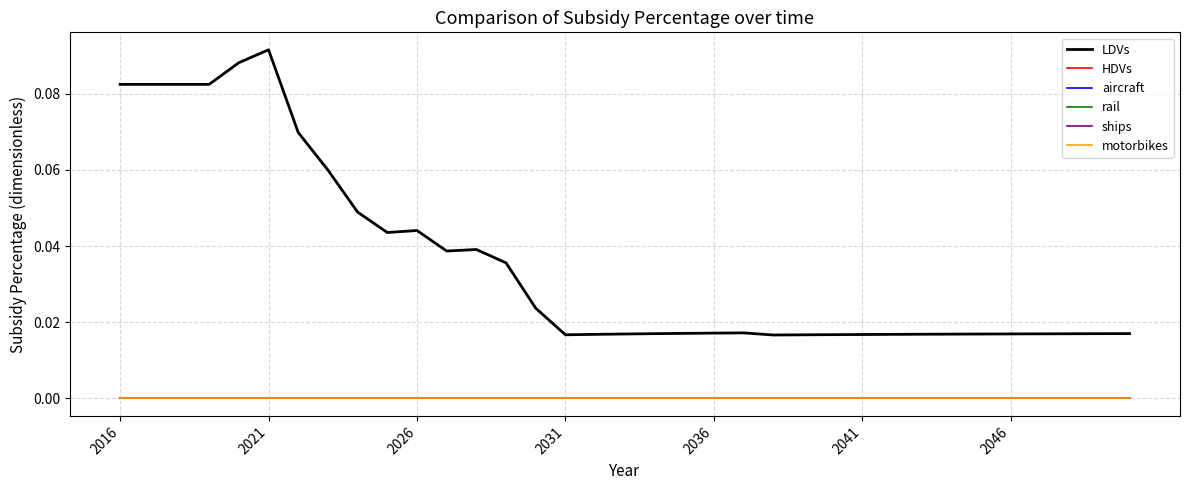

True or false: aircraft has more than 0 points higher than both neighbors.

False